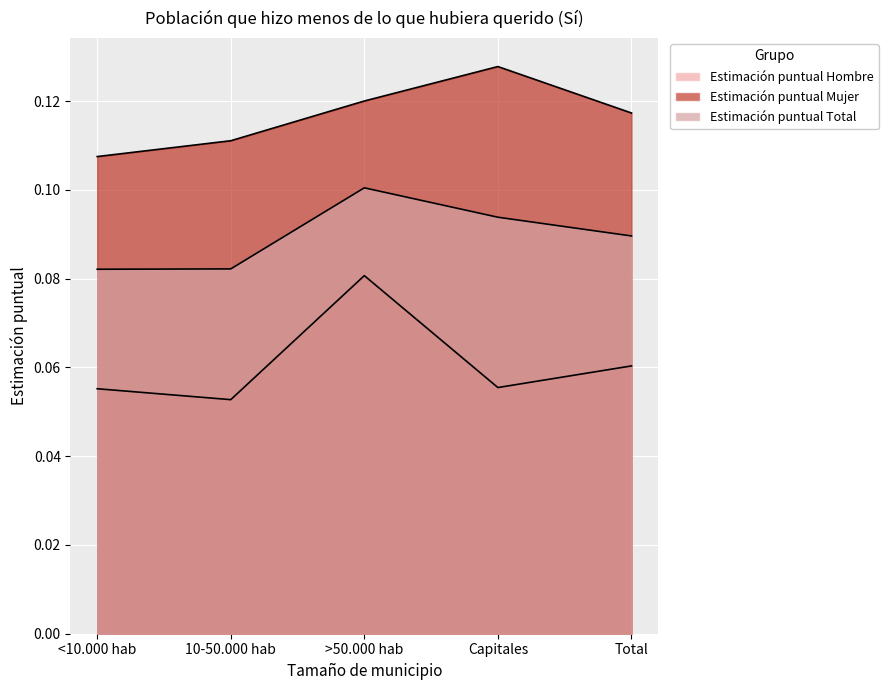

What is the sum of all Estimación puntual Mujer values?

0.6